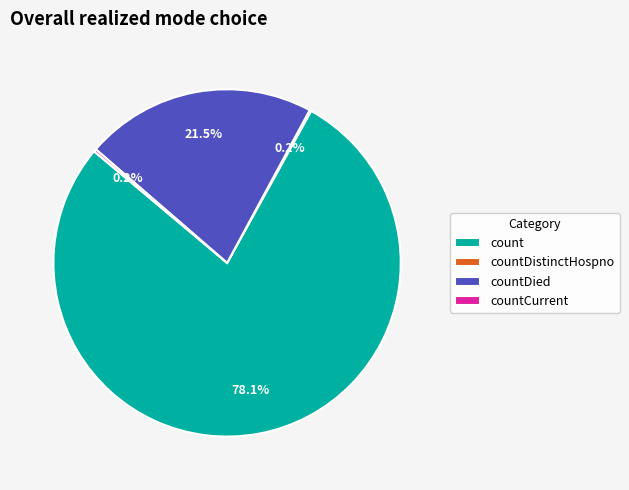

What is the largest slice in the pie chart?

count